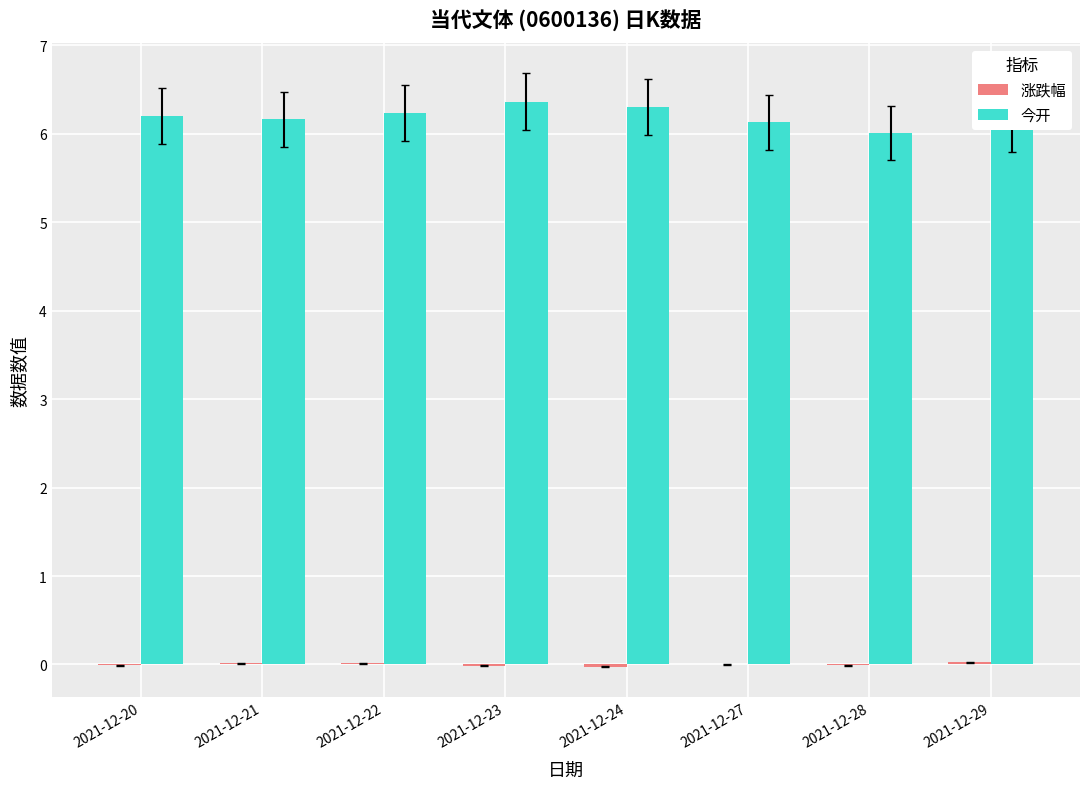

How many groups of bars are there?

8